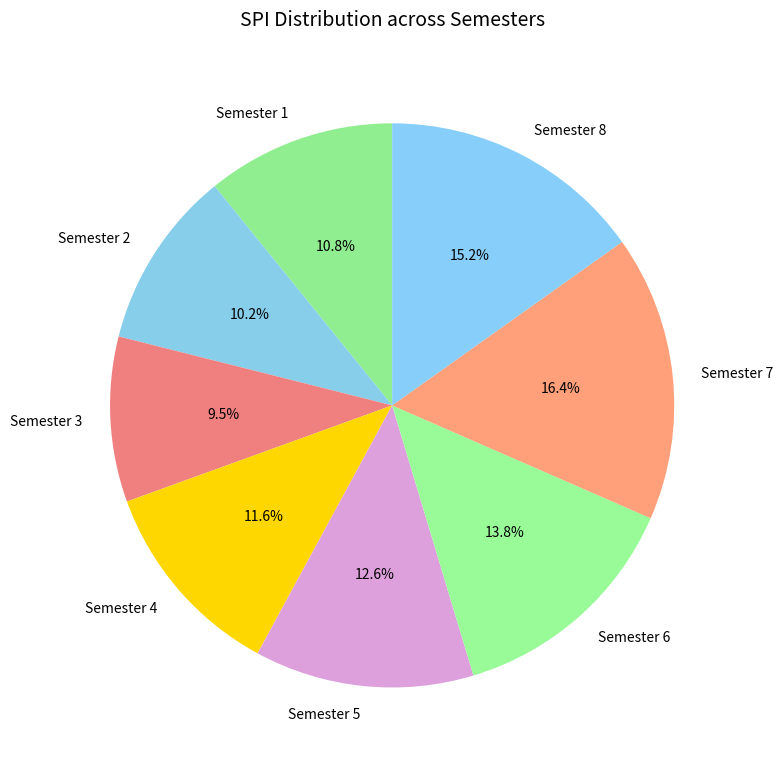

True or false: Semester 5 accounts for 1% of the total.

False